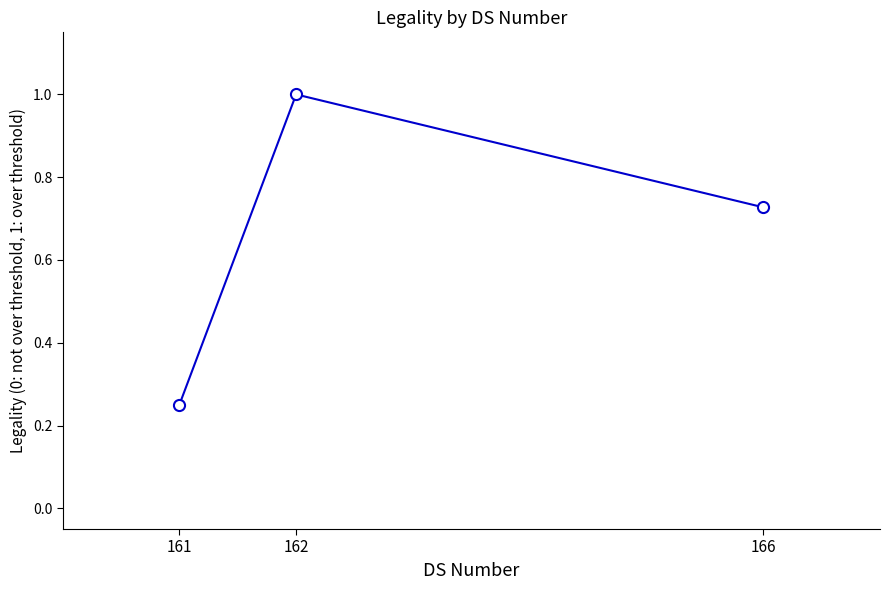

The chart shows a value of 1.1 at 166. True or false?

False